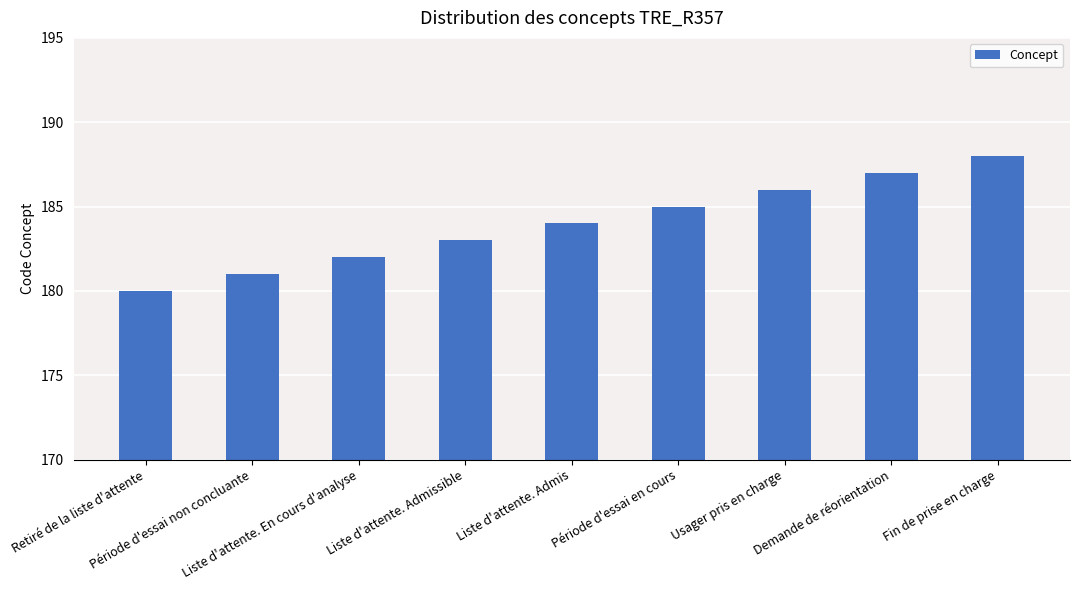

List the labels in order of value, smallest first.

Retiré de la liste d'attente, Période d'essai non concluante, Liste d'attente. En cours d'analyse, Liste d'attente. Admissible, Liste d'attente. Admis, Période d'essai en cours, Usager pris en charge, Demande de réorientation, Fin de prise en charge